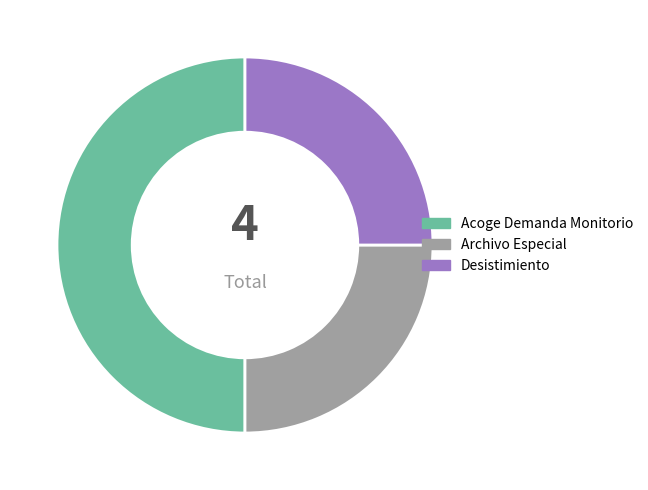

Do Desistimiento and Acoge Demanda Monitorio together represent more than half of the pie?

Yes